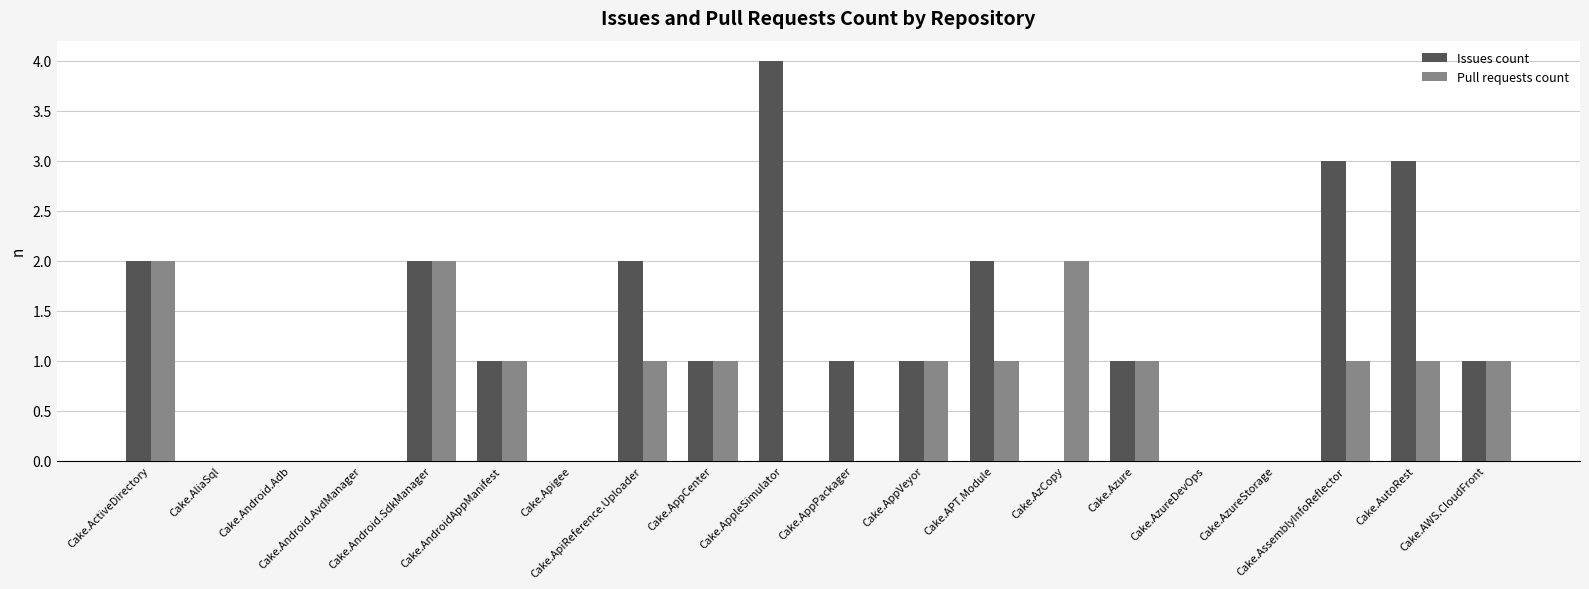

The Issues count series shows 2 at Cake.Android.SdkManager. True or false?

True